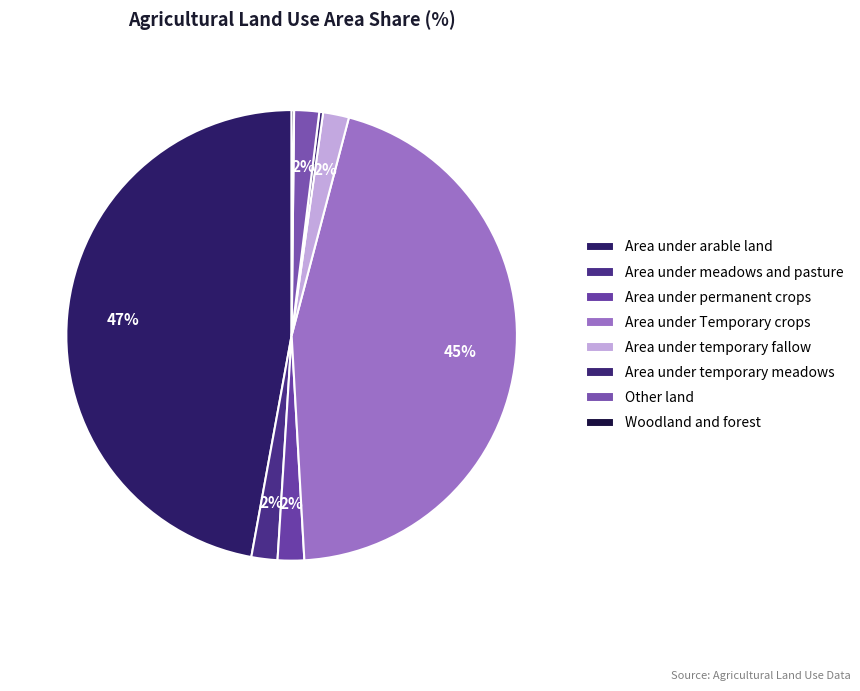

Is there any slice that represents more than half of the pie?

No